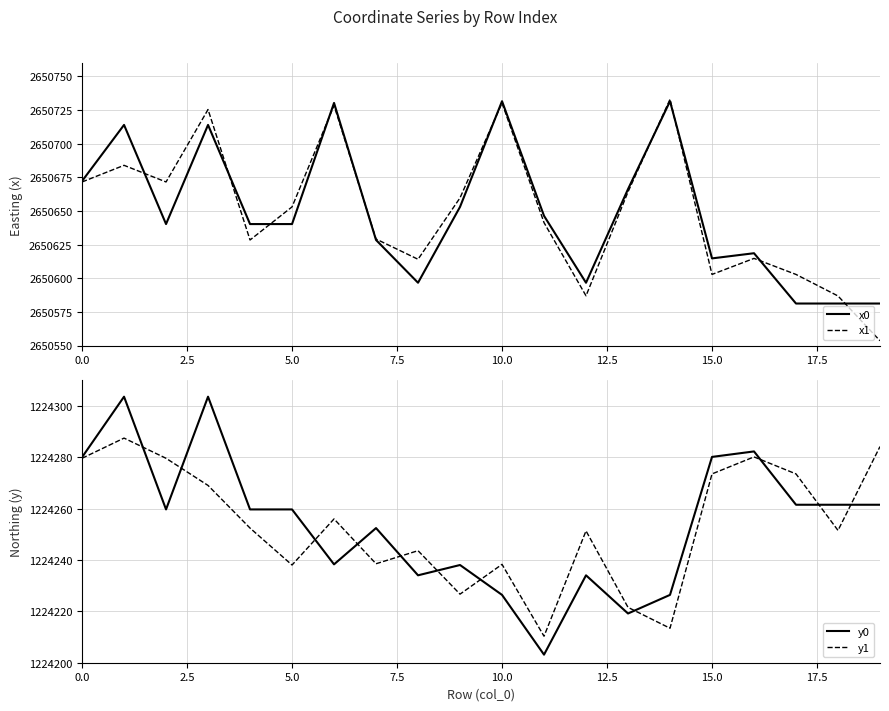

What is the difference between the y0 values at 0.0 and 5.0?

20.3